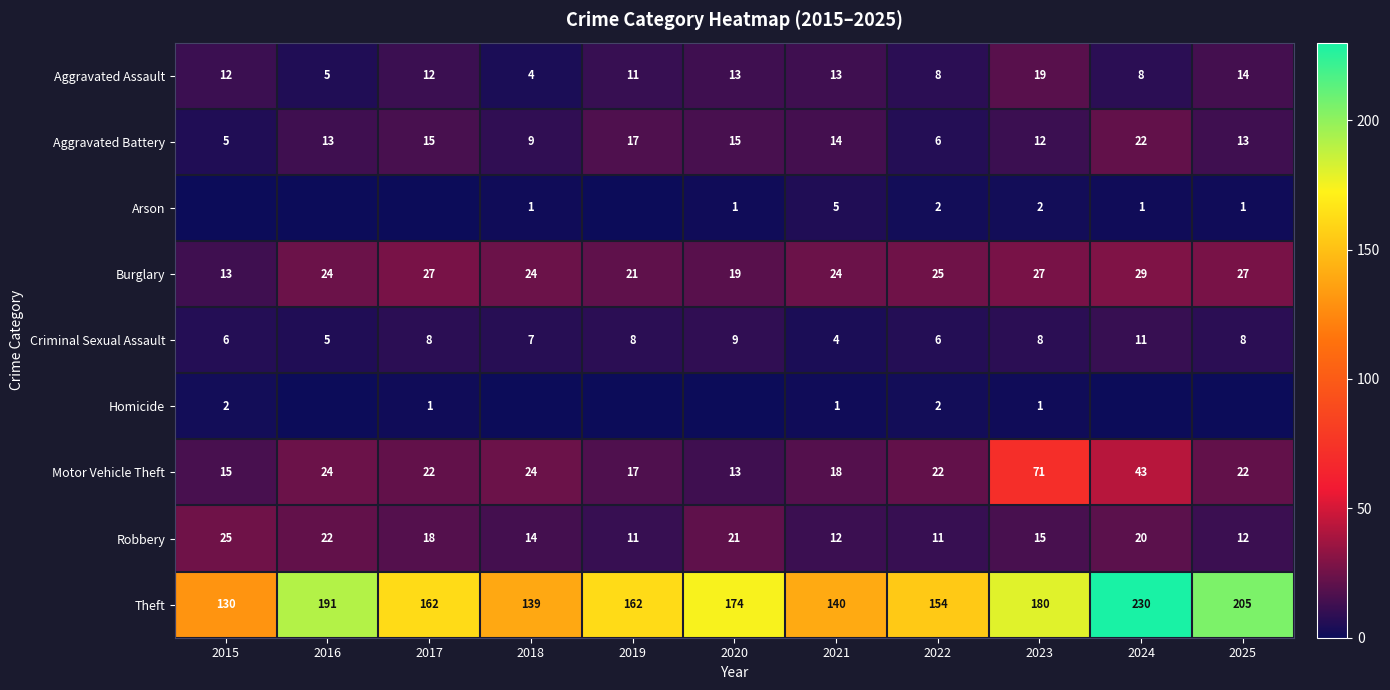

Rank the series by their maximum value, from lowest to highest.

Homicide, Arson, Criminal Sexual Assault, Aggravated Assault, Aggravated Battery, Robbery, Burglary, Motor Vehicle Theft, Theft